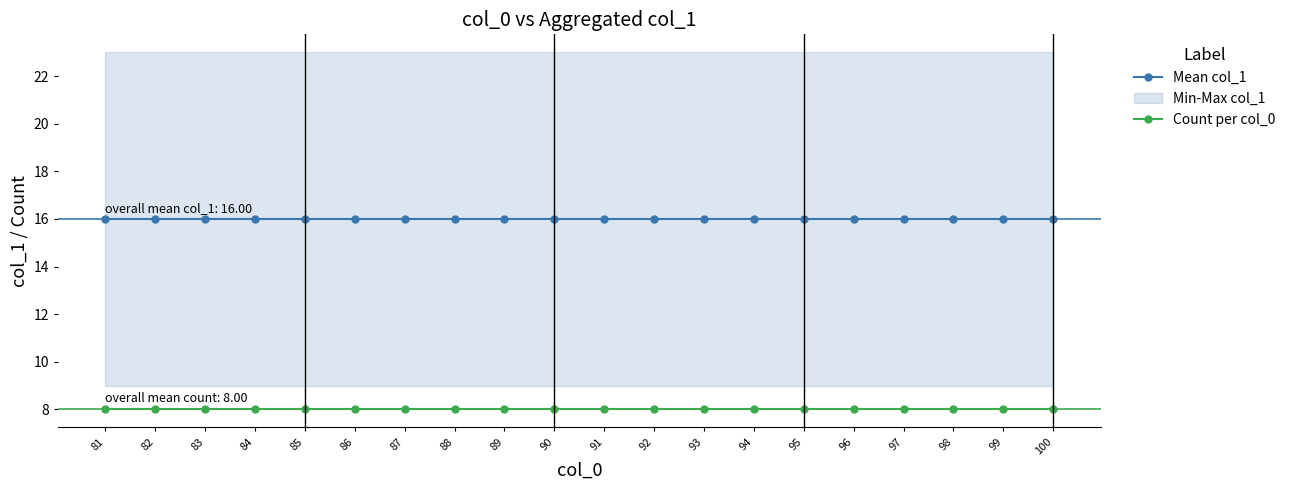

Rank the series at 96 from lowest to highest value.

Count per col_0, Mean col_1